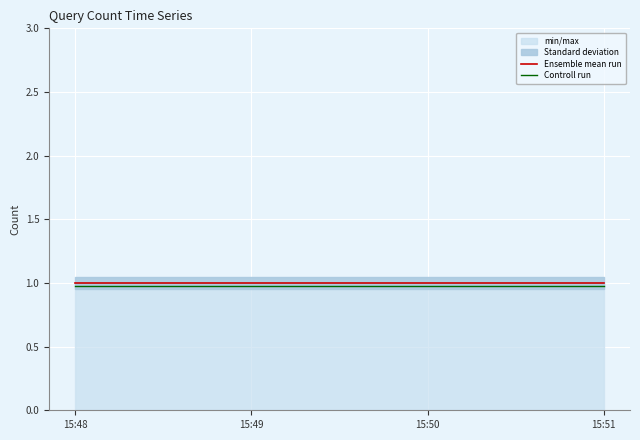

What is the total value across all series at 15:48?

2.0